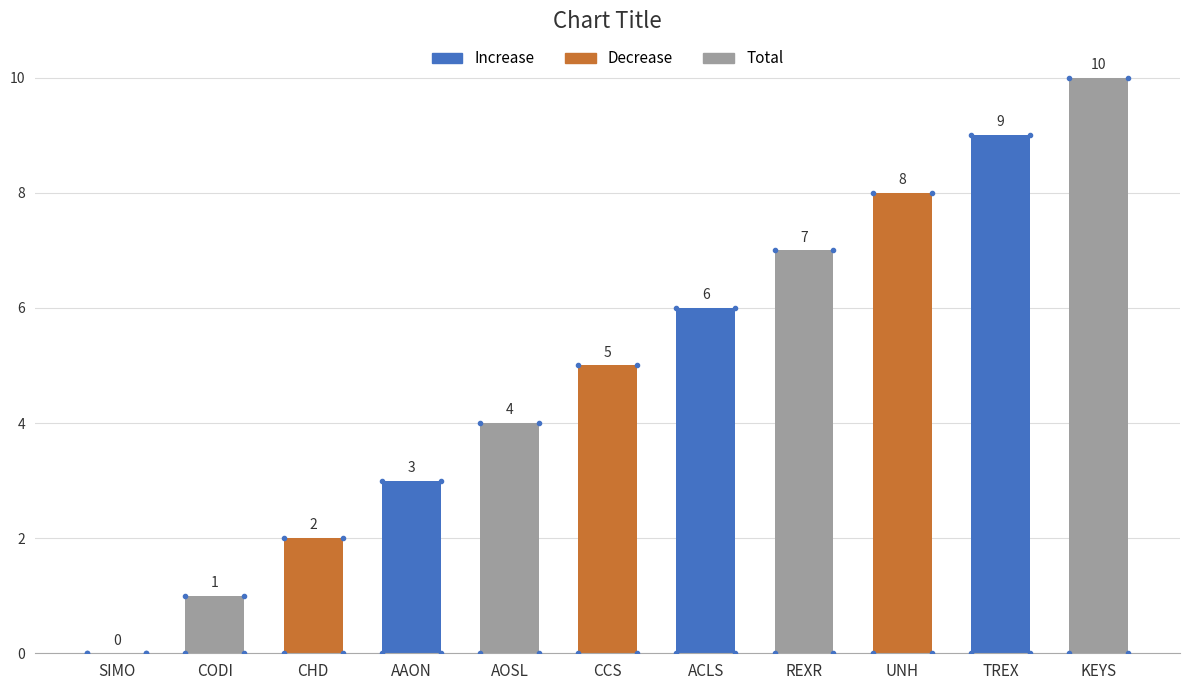

Reading left to right, transcribe all the data shown in this chart.

0	1	2	3	4	5	6	7	8	9	10